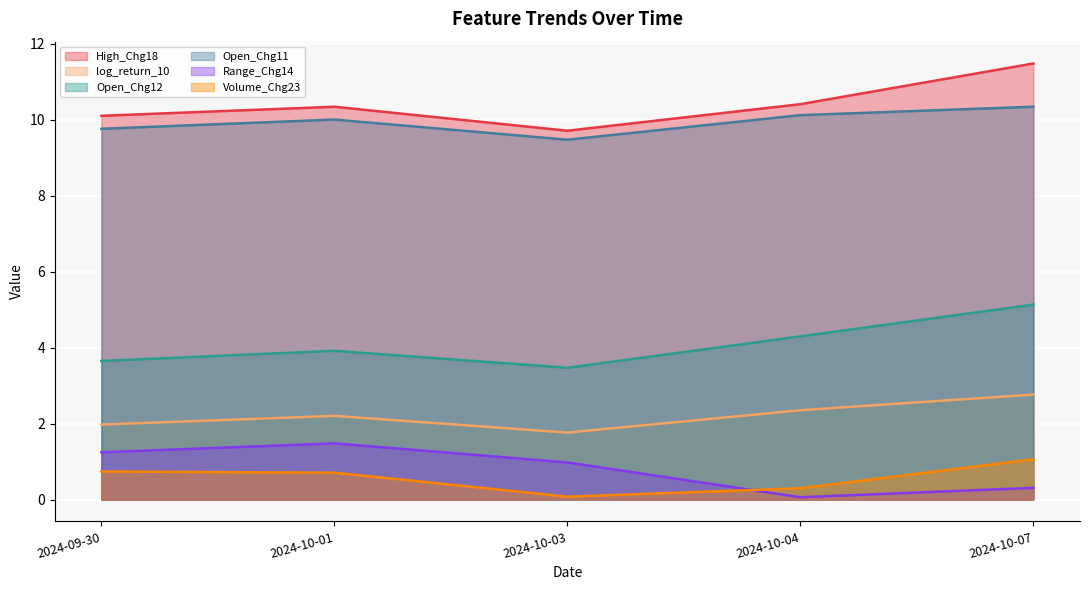

Reading left to right, list all the values displayed in this chart.

High_Chg18: 10.1	10.3	9.7	10.4	11.5
log_return_10: 2.0	2.2	1.8	2.4	2.8
Open_Chg12: 3.7	3.9	3.5	4.3	5.1
Open_Chg11: 9.8	10.0	9.5	10.1	10.3
Range_Chg14: 1.2	1.5	1.0	0.1	0.3
Volume_Chg23: 0.7	0.7	0.1	0.3	1.1